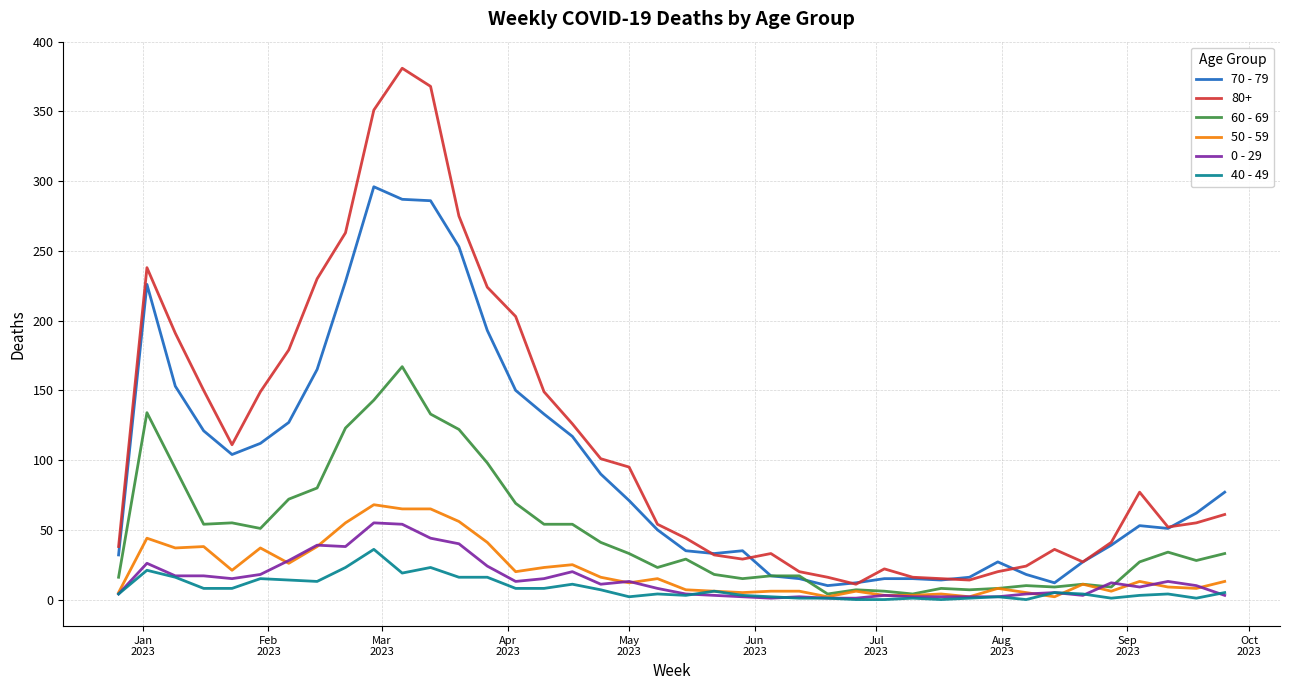

What is the average value of the 70 - 79 series?

94